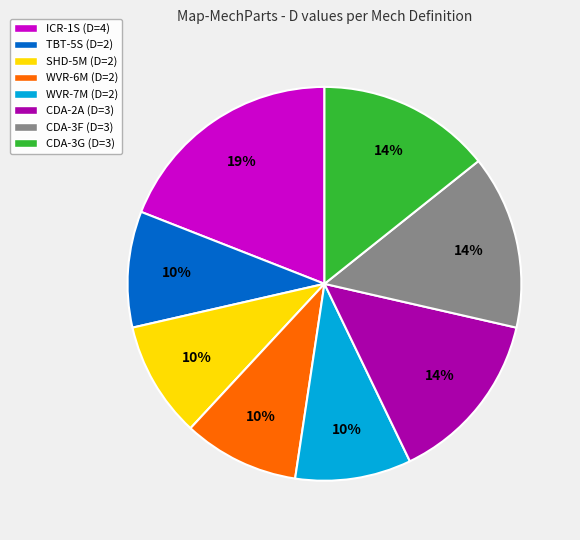

Which slice is the largest?

ICR-1S (D=4)